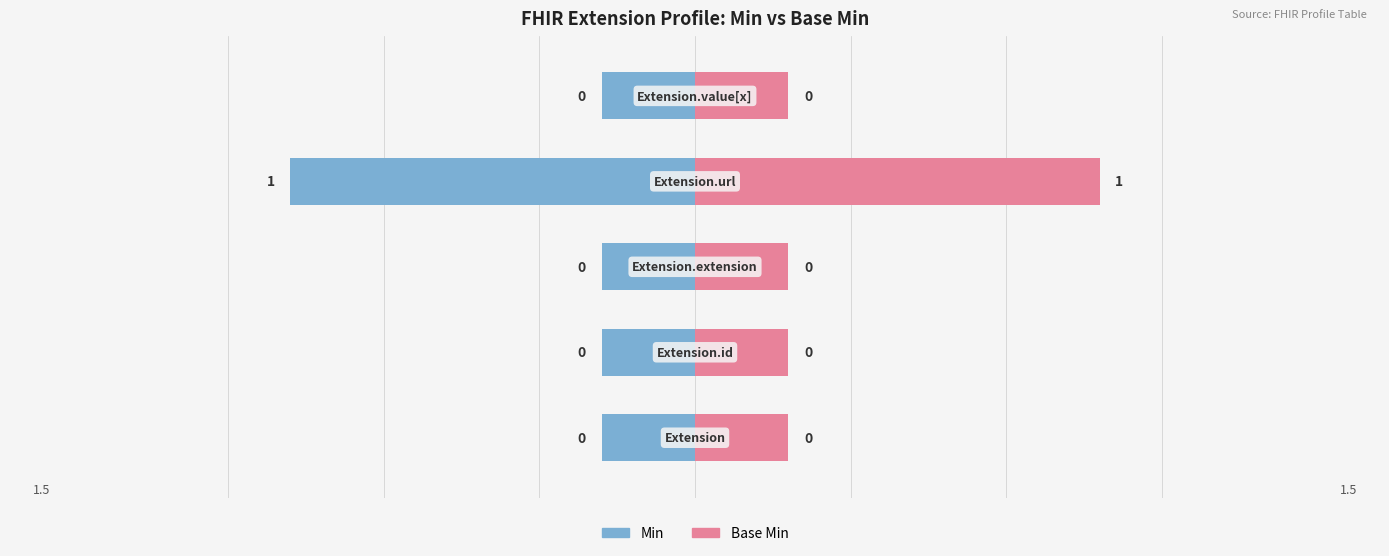

At which category is the sum across all series the highest?

Extension.url